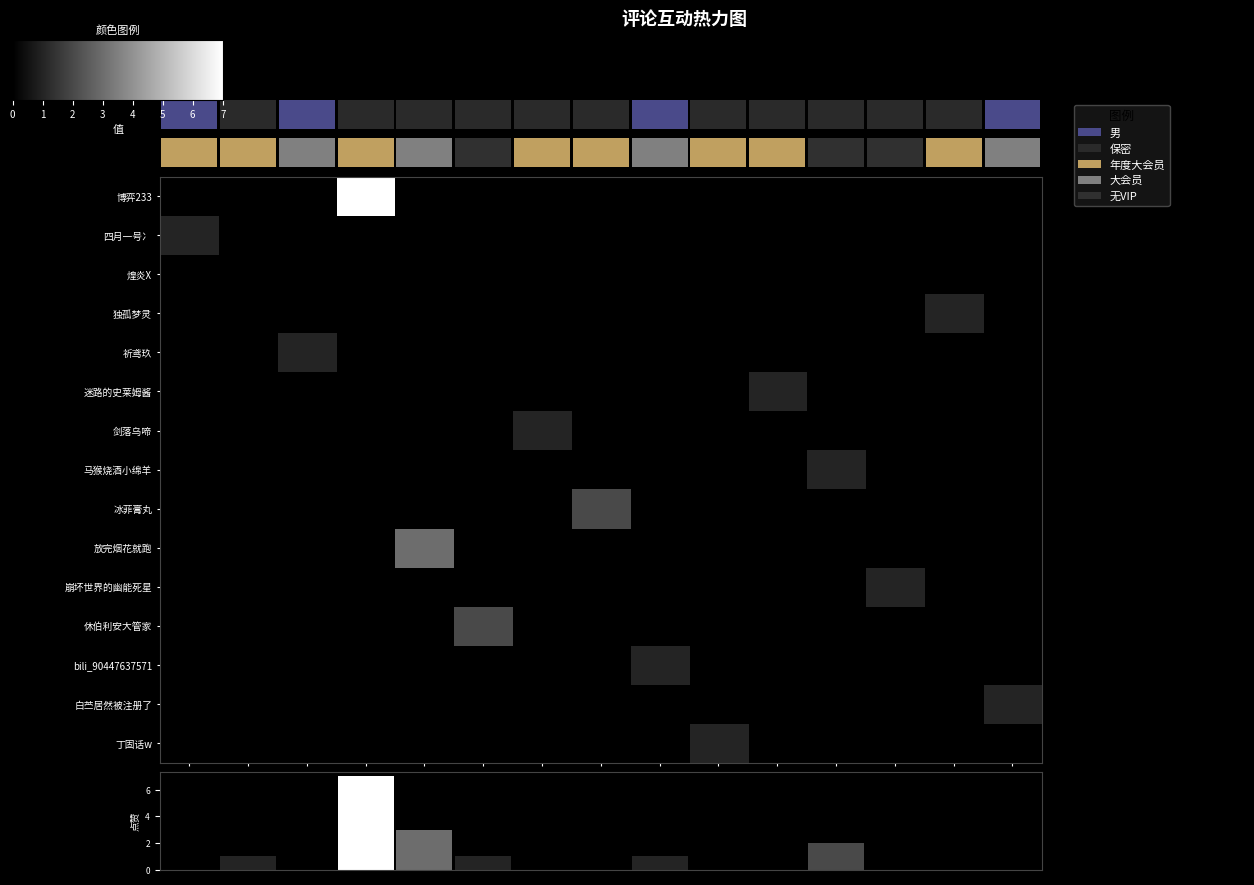

At which category does the chart reach its peak across all series?

T4